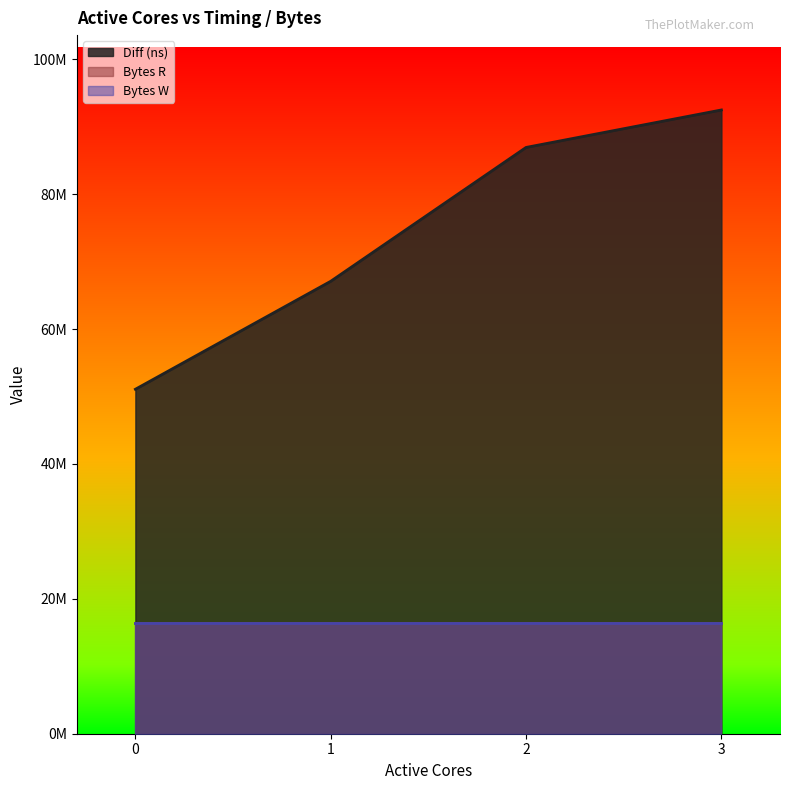

What is the approximate value of Bytes W at 1?

16384000